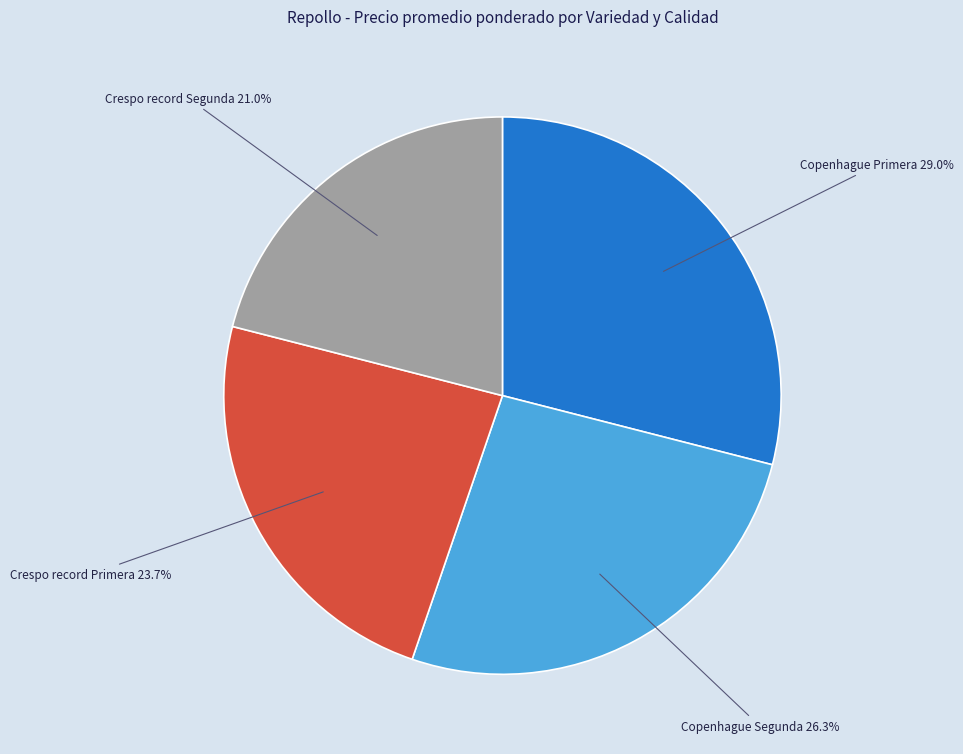

Does any single category account for the majority?

No